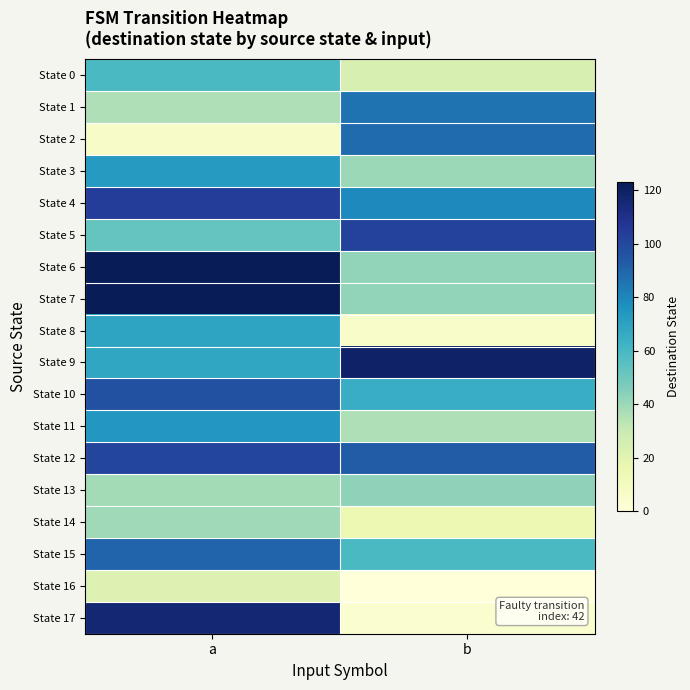

What is the maximum value shown in the chart?

123